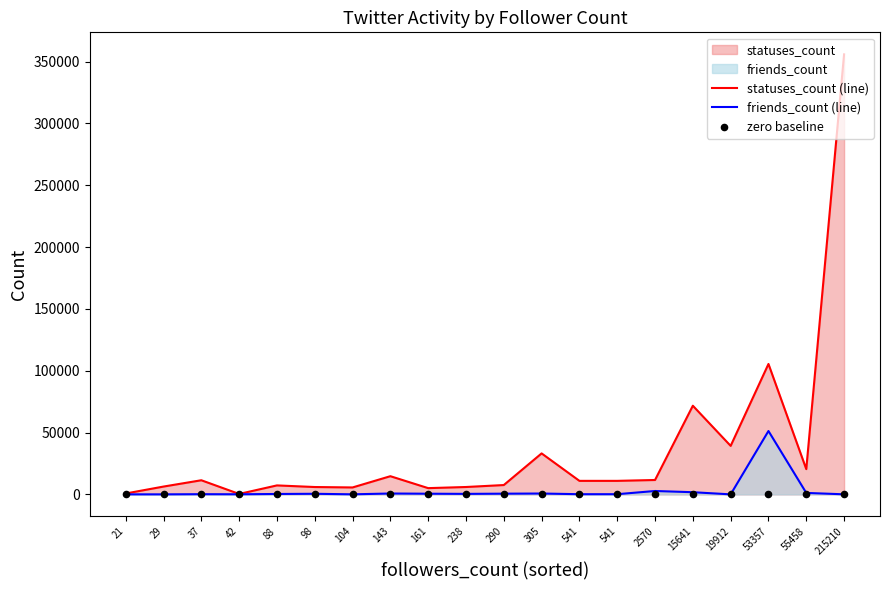

At how many categories does at least one series exceed 6014?

14